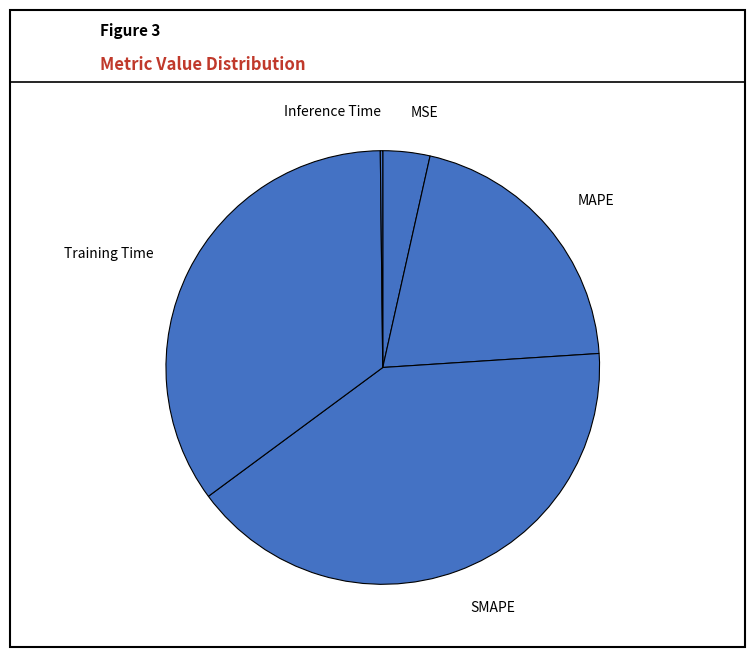

Does Training Time account for over 50% of the chart?

No